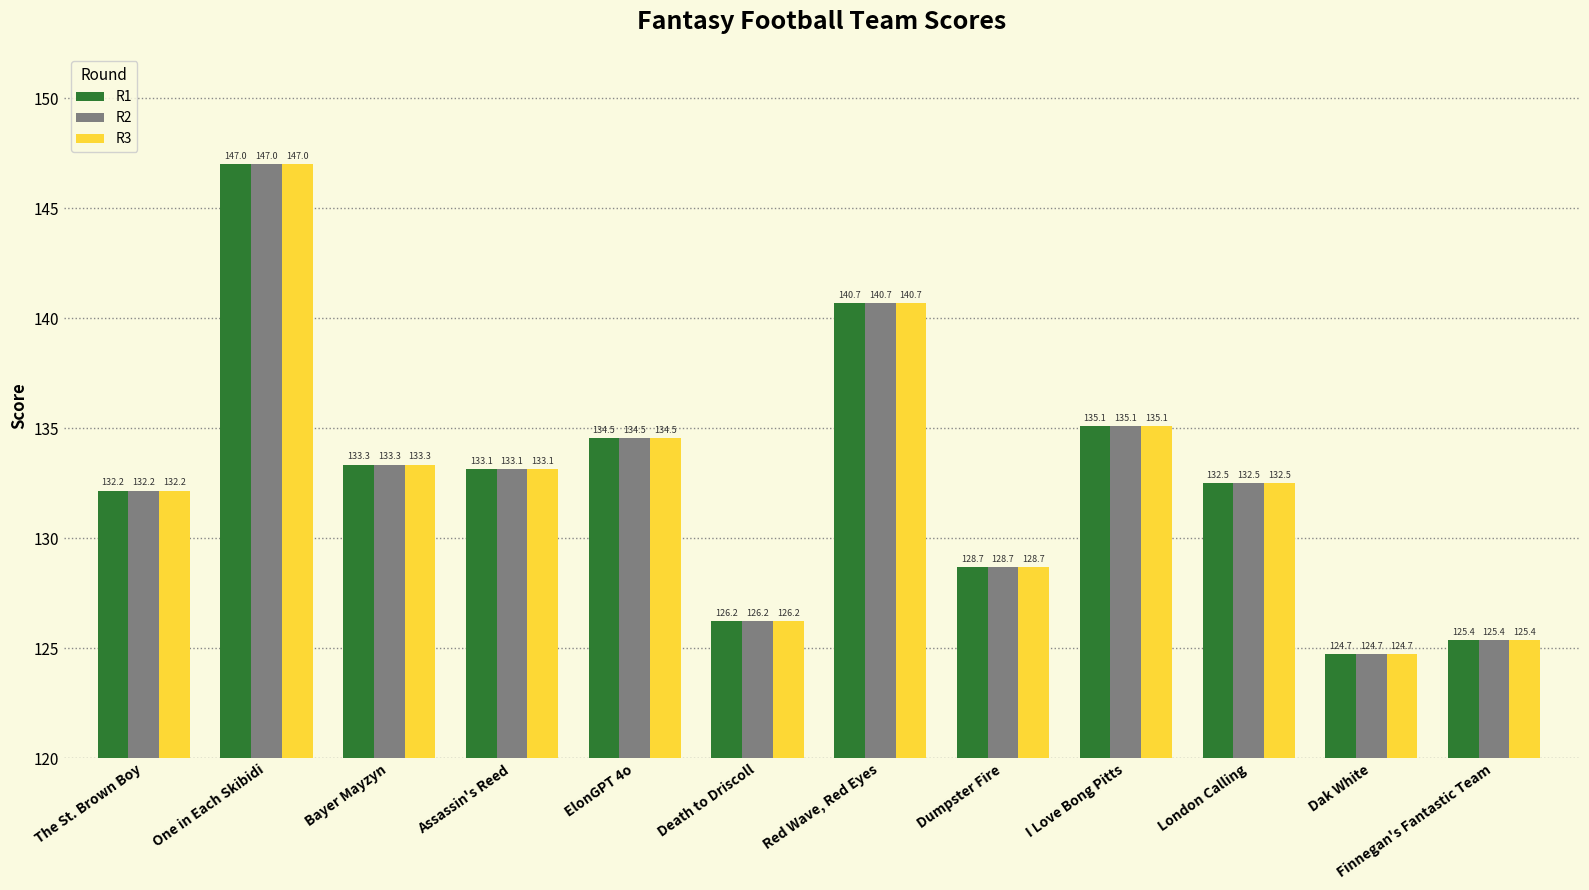

Rank the categories by R2 value from lowest to highest.

Dak White, Finnegan's Fantastic Team, Death to Driscoll, Dumpster Fire, The St. Brown Boy, London Calling, Assassin's Reed, Bayer Mayzyn, ElonGPT 4o, I Love Bong Pitts, Red Wave, Red Eyes, One in Each Skibidi